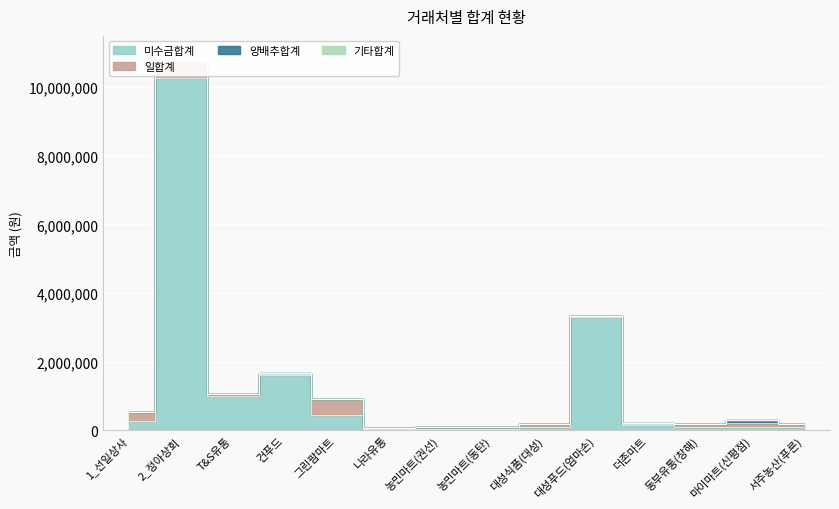

At which category does 일합계 reach its first local peak?

2_정아상회